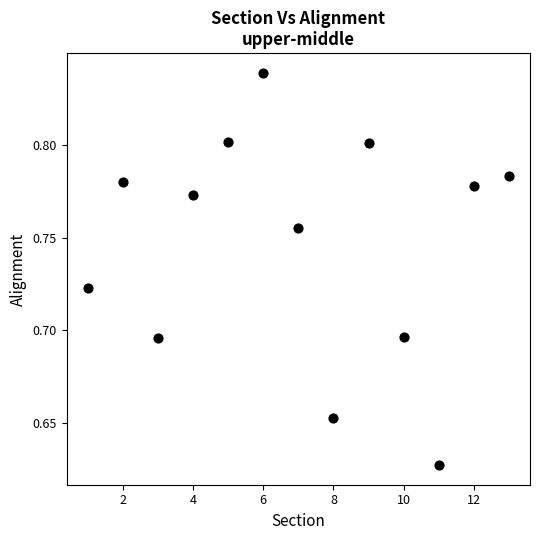

What is the range of X values (max minus min)?

12.0